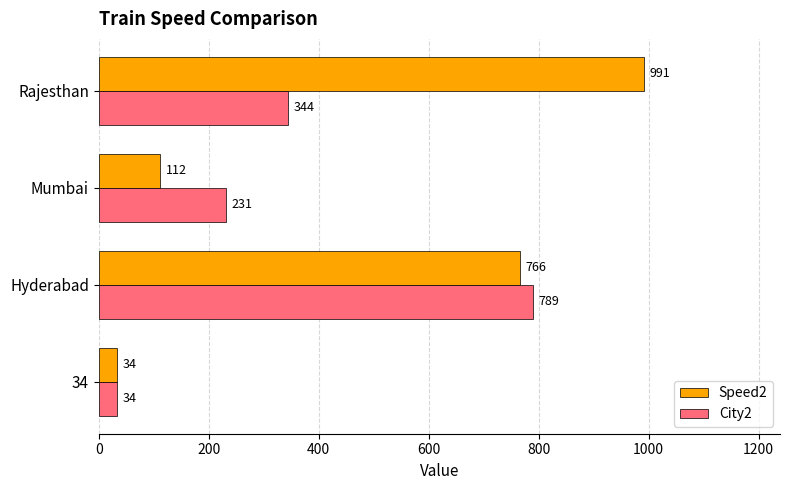

List the series in order of their overall mean, highest first.

Speed2, City2